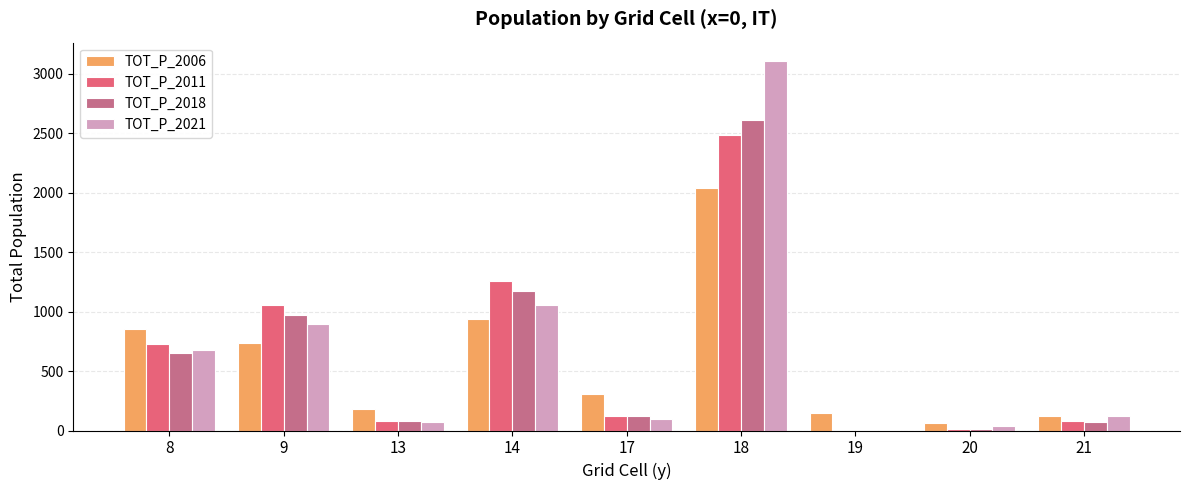

What is the maximum value shown in the chart?

3105